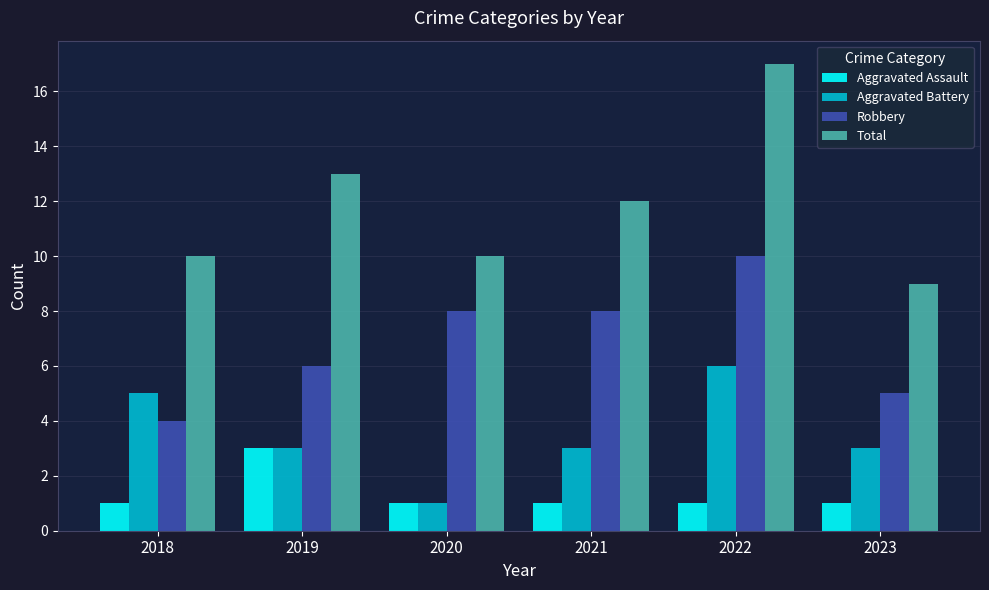

Reading left to right, transcribe all the data shown in this chart.

Aggravated Assault: 2018=1	2019=3	2020=1	2021=1	2022=1	2023=1
Aggravated Battery: 2018=5	2019=3	2020=1	2021=3	2022=6	2023=3
Robbery: 2018=4	2019=6	2020=8	2021=8	2022=10	2023=5
Total: 2018=10	2019=13	2020=10	2021=12	2022=17	2023=9